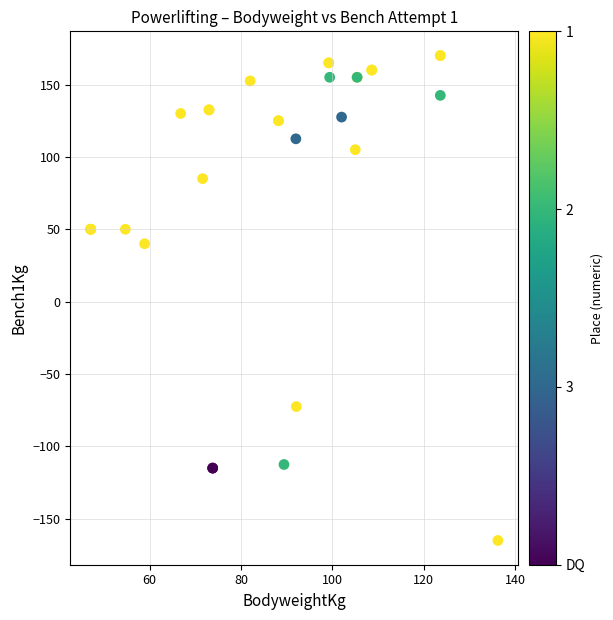

What Y value in the scatter plot is closest to 2?

40.0